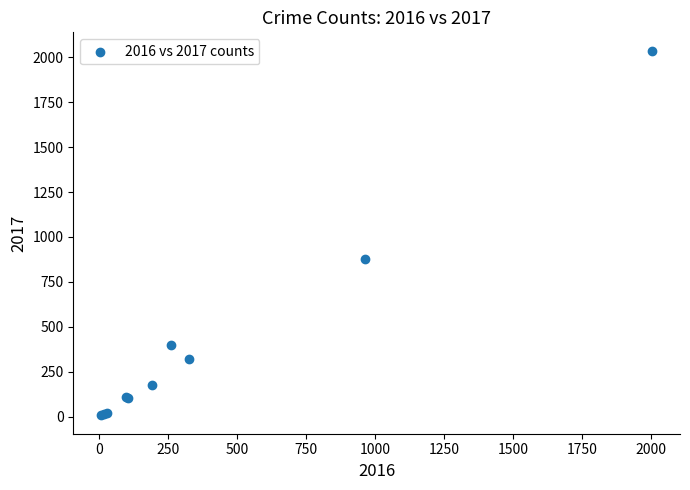

What Y value in the scatter plot is closest to 1022?

877